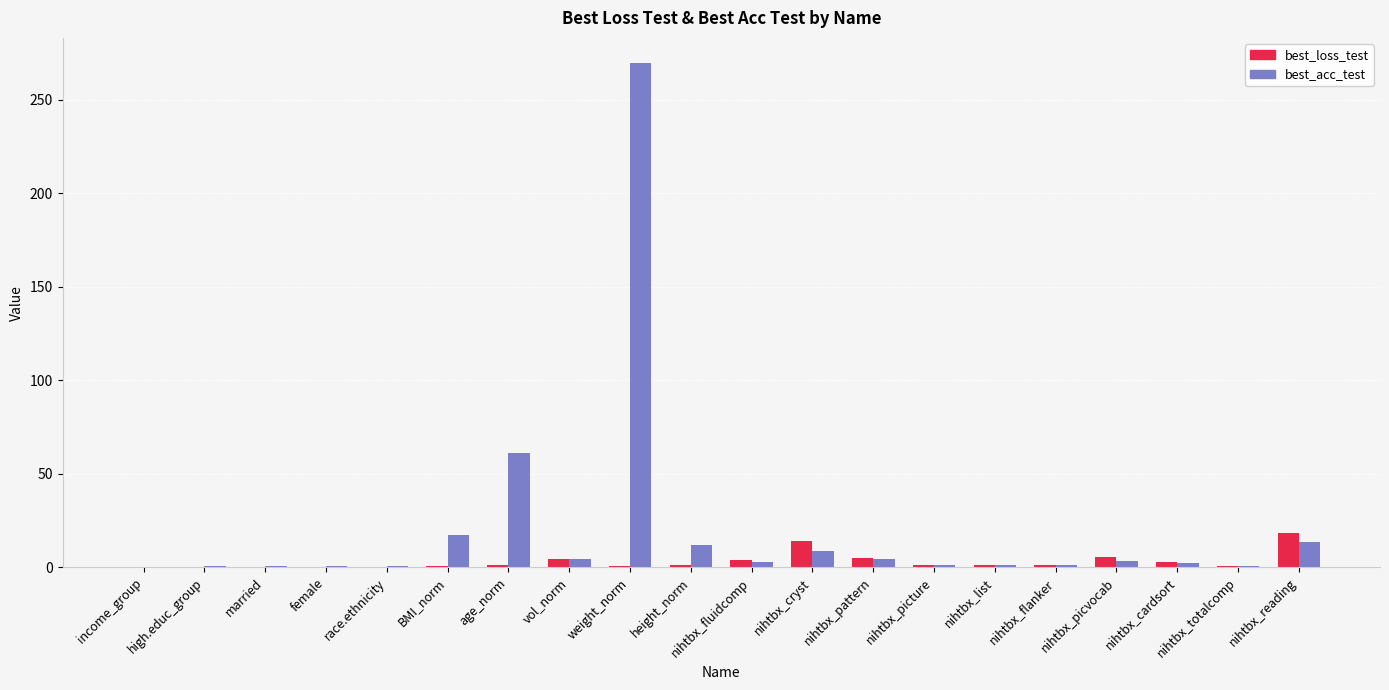

Are the bars grouped side by side (vs. stacked)?

Yes